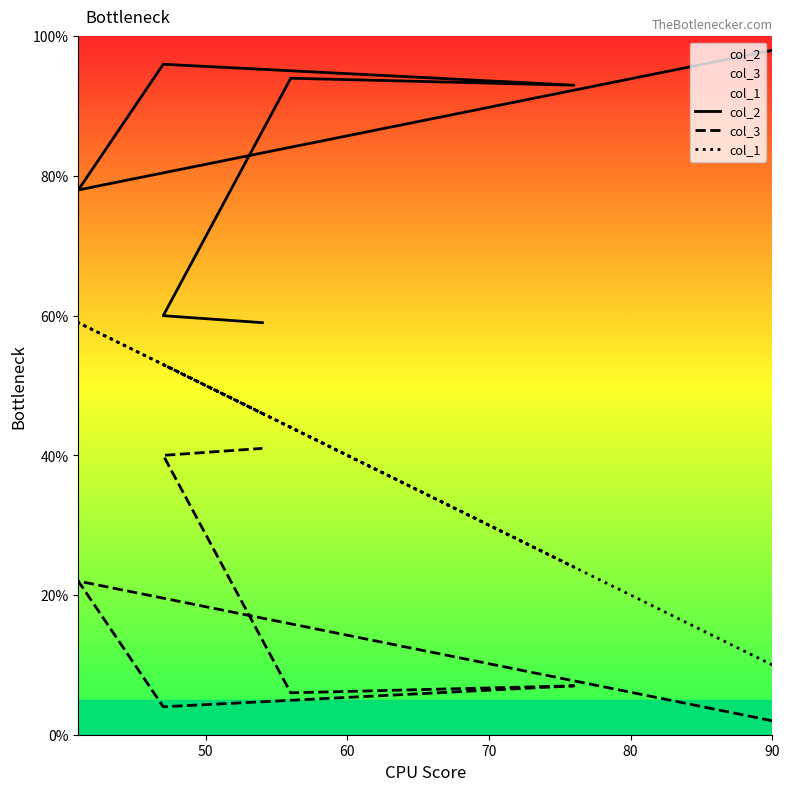

The value of col_3 at 90 is 14. True or false?

False